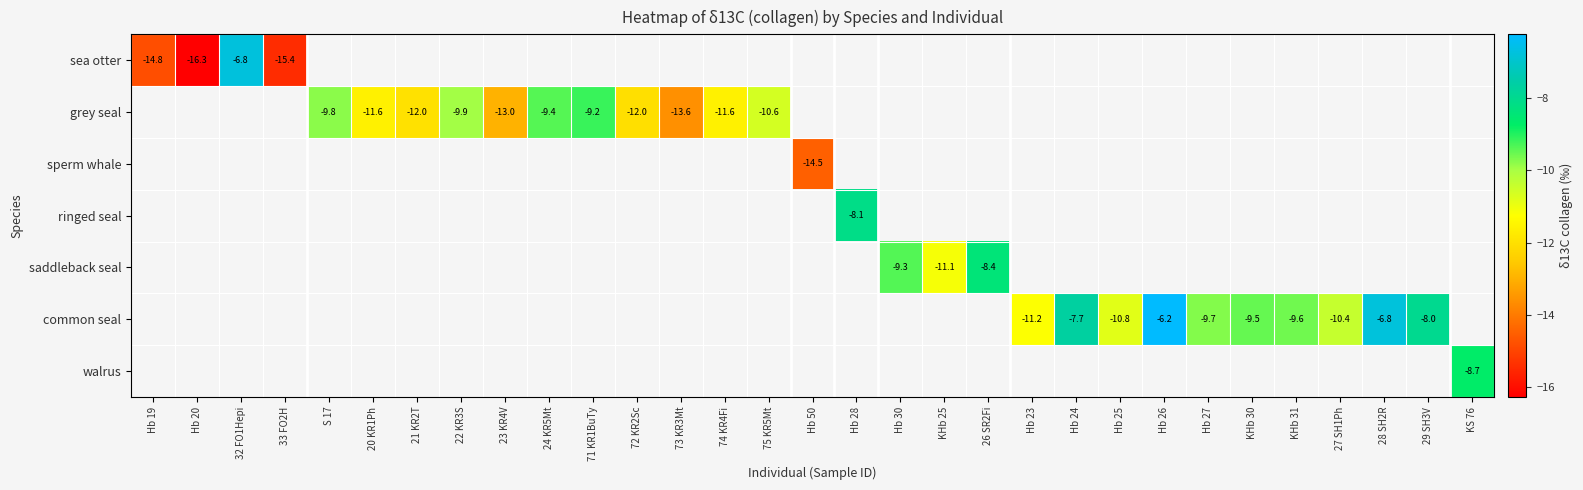

List the series in order of their peak value, highest first.

sea otter, grey seal, sperm whale, ringed seal, saddleback seal, common seal, walrus